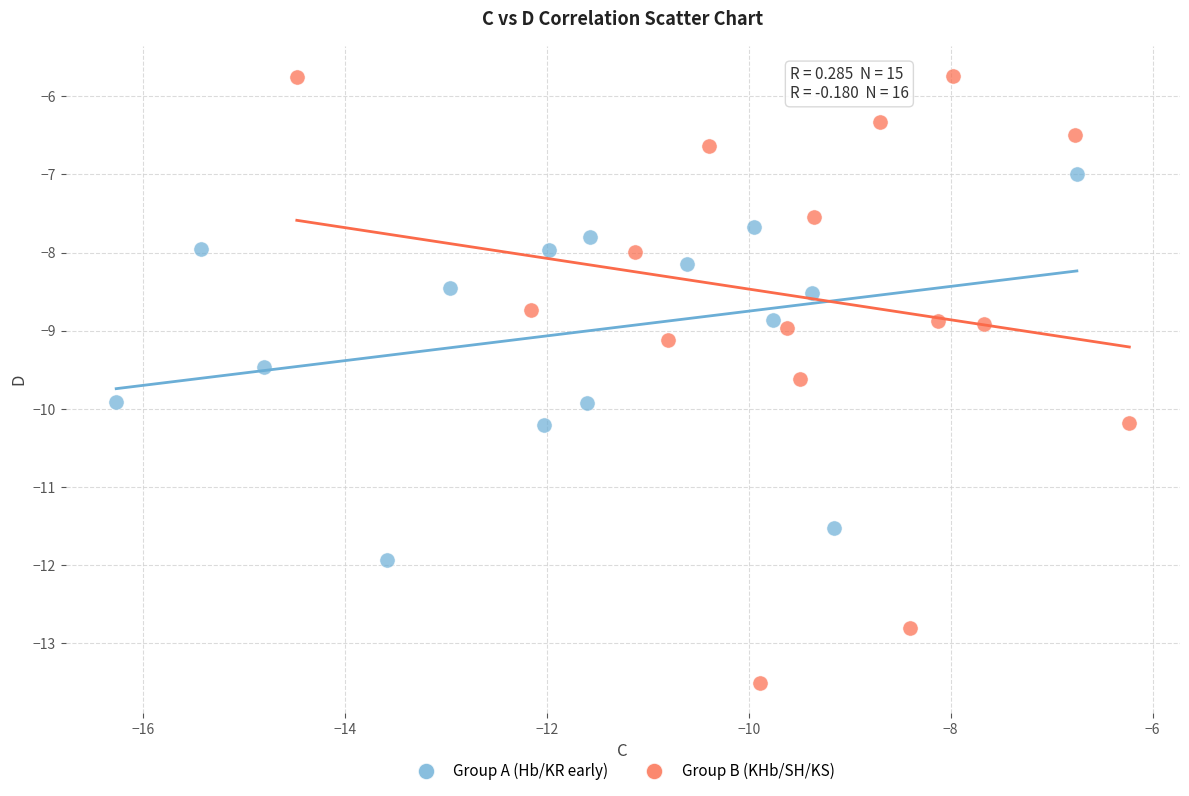

Which series contains the lowest Y value?

Group B (KHb/SH/KS)